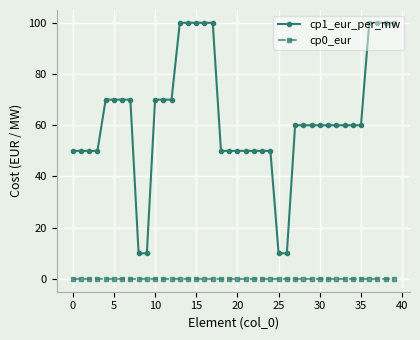

Which series has the widest spread of values?

cp1_eur_per_mw